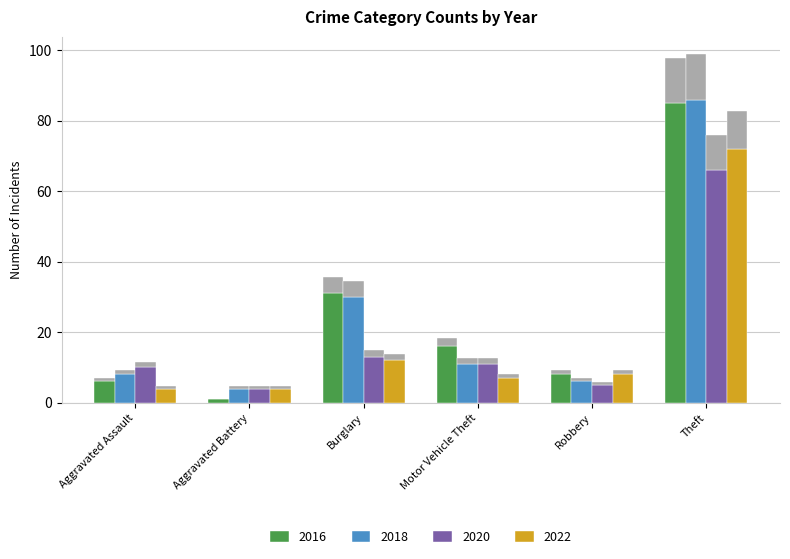

What is the value of the 2022 bar at the 1st from the left?

4